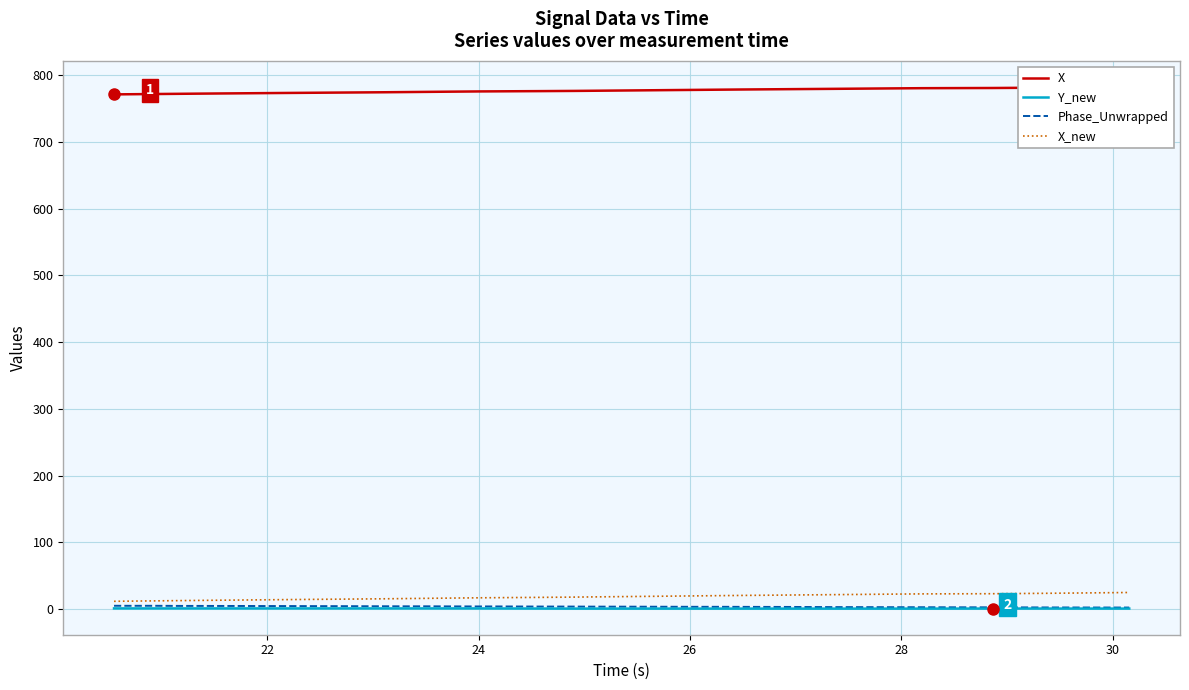

What is the highest value of the Y_new series?

0.7